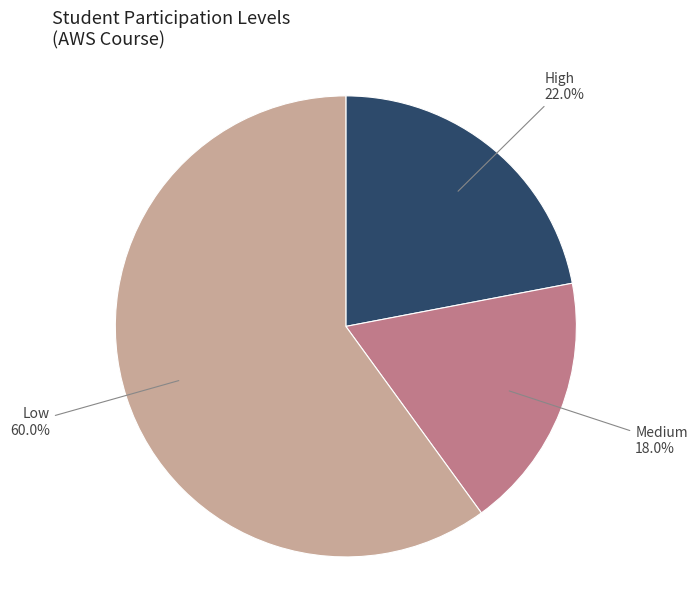

Is there a majority slice in this chart?

Yes